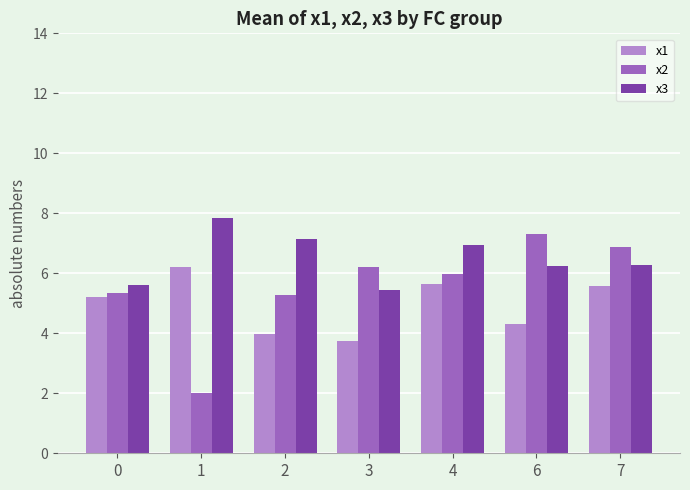

Which series has the largest range (max minus min)?

x2